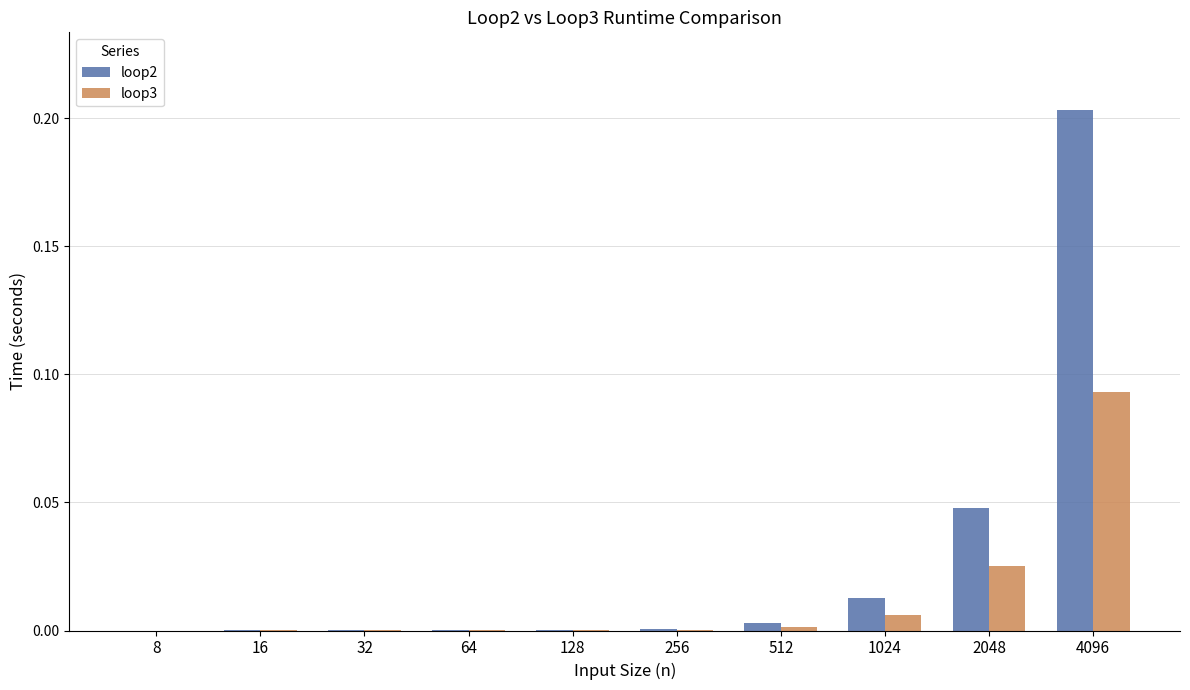

Which category has the highest value in the loop3 series?

4096